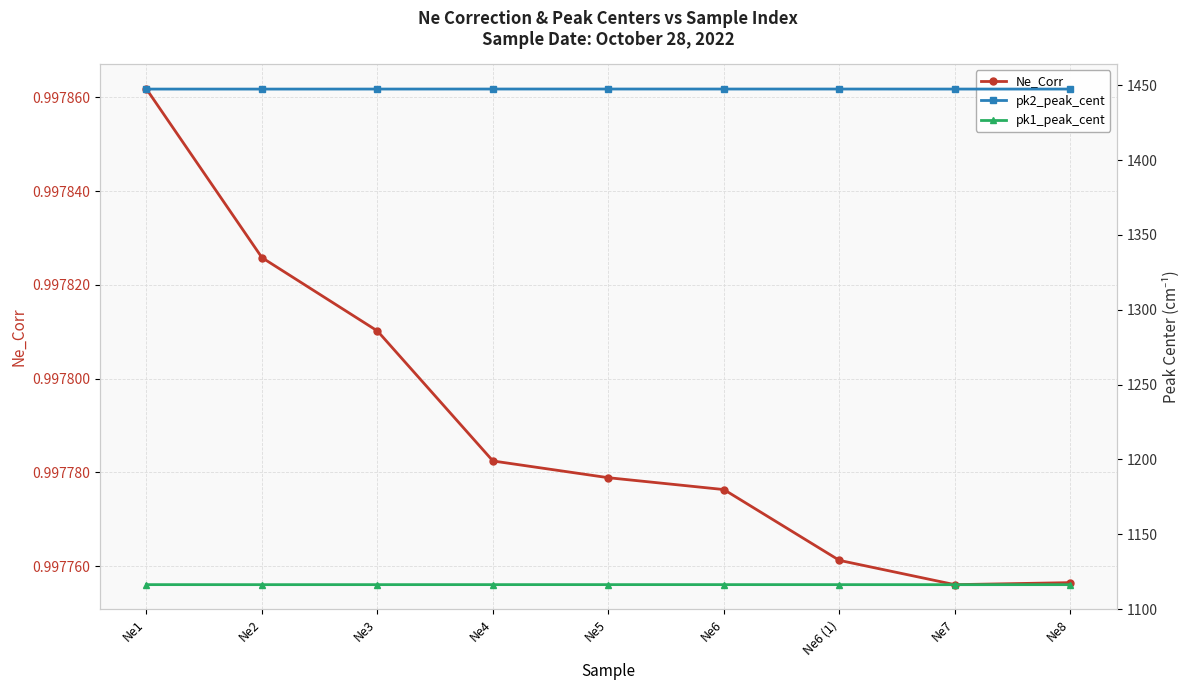

What are all the series names shown in the legend?

Ne_Corr, pk2_peak_cent, pk1_peak_cent